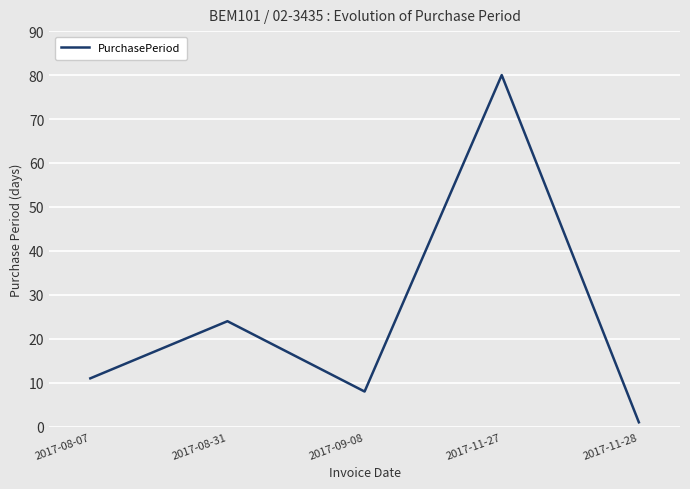

Where is the data nearest to the value 40?

2017-08-31